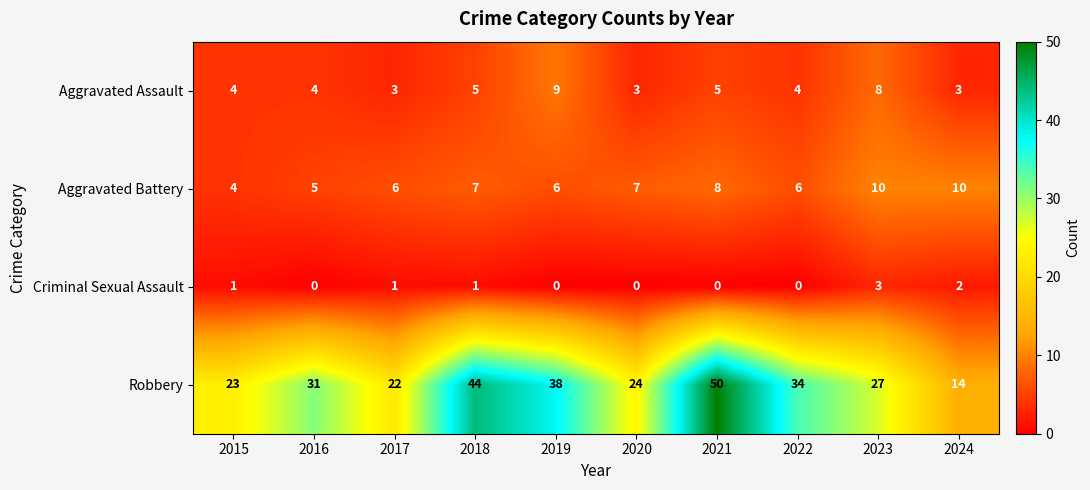

Which series has the largest total across all categories?

Robbery